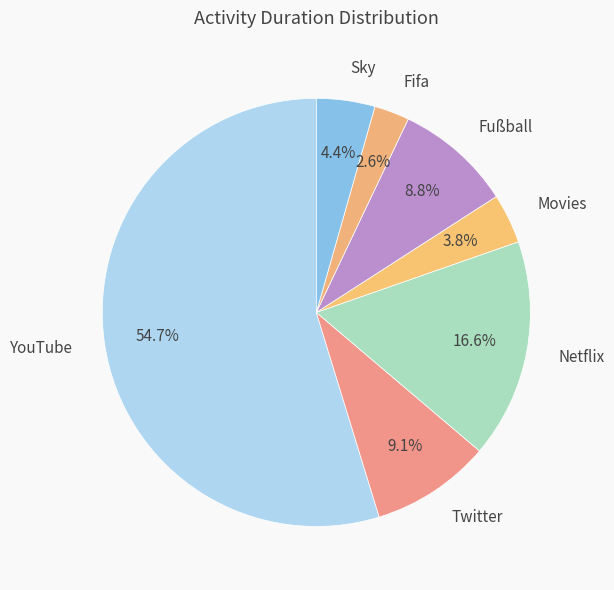

What portion of the pie excludes Movies?

96.2%